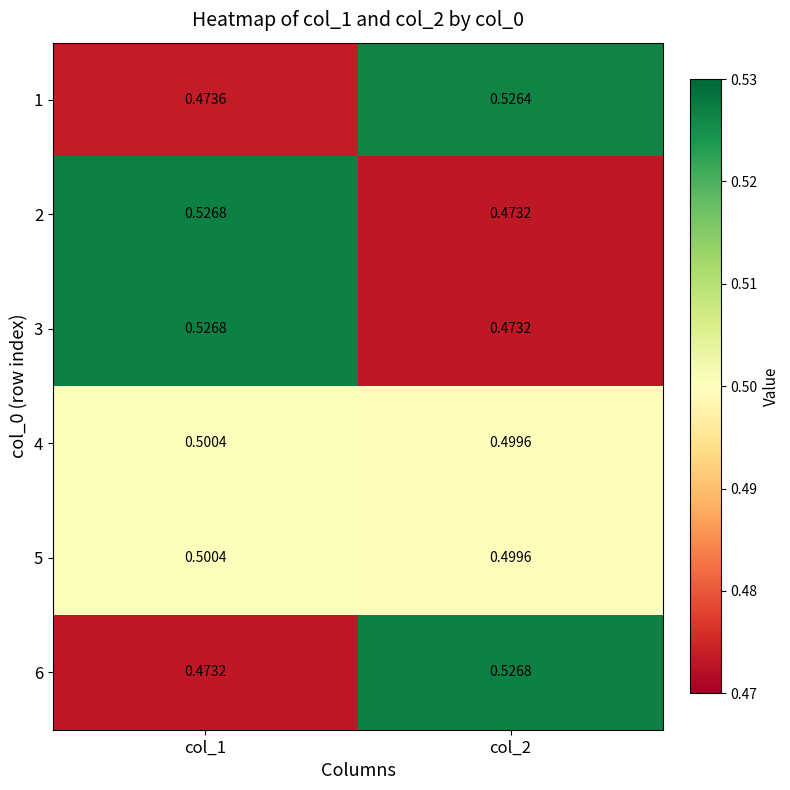

Count the number of data series in this chart.

6